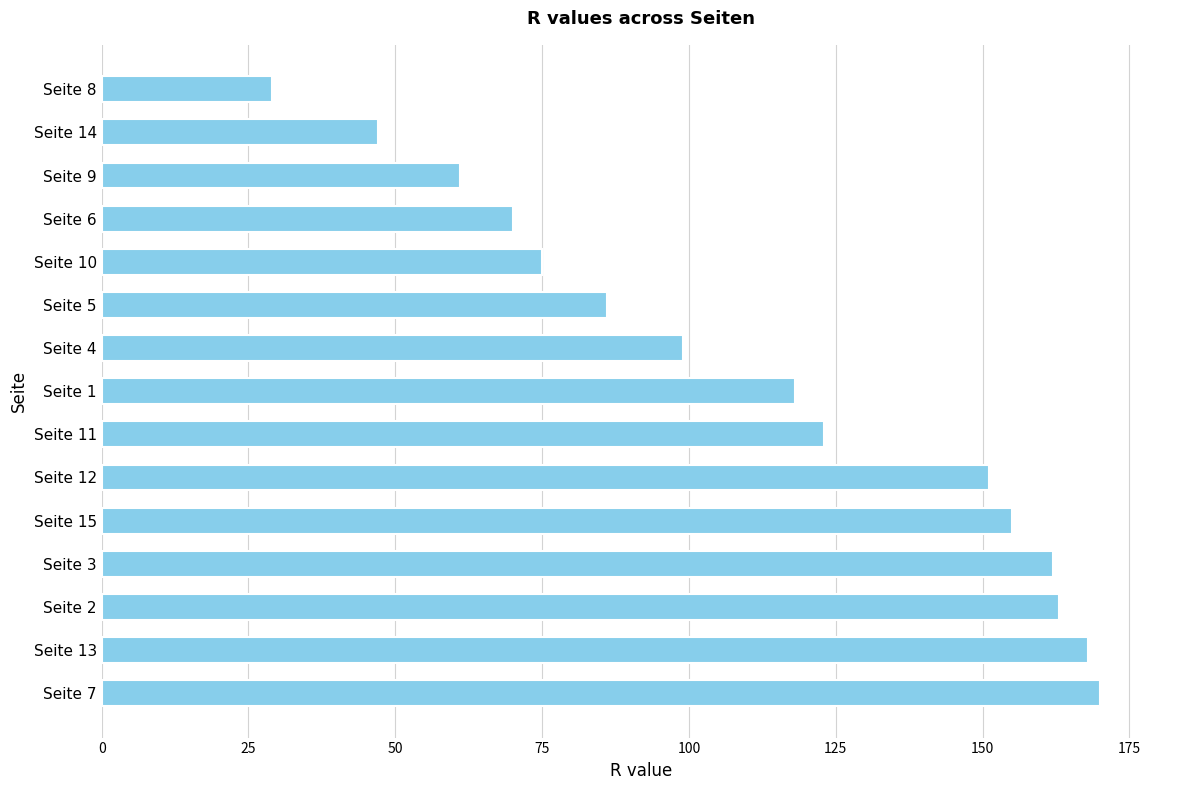

What is the sum of all values?

1677